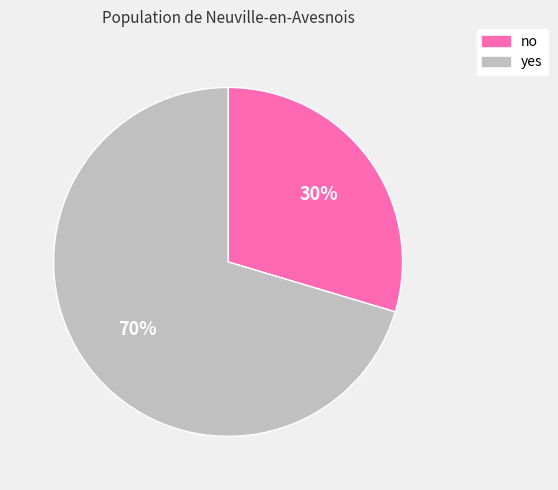

What percentage is the no slice, to the nearest percent?

30%